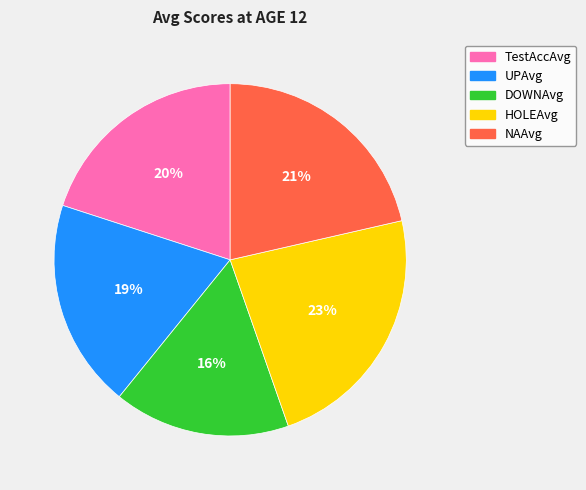

Is there any slice that represents more than half of the pie?

No